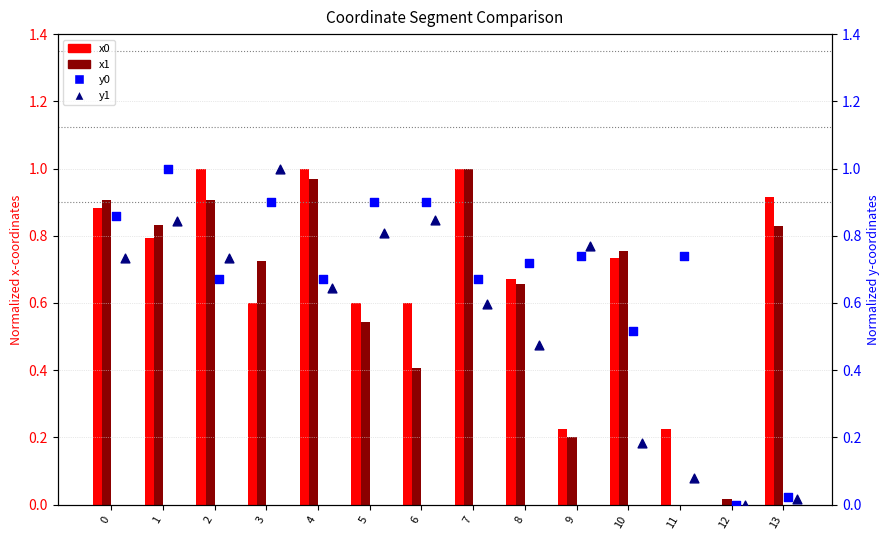

What is the total value across all series at 3?

3.2